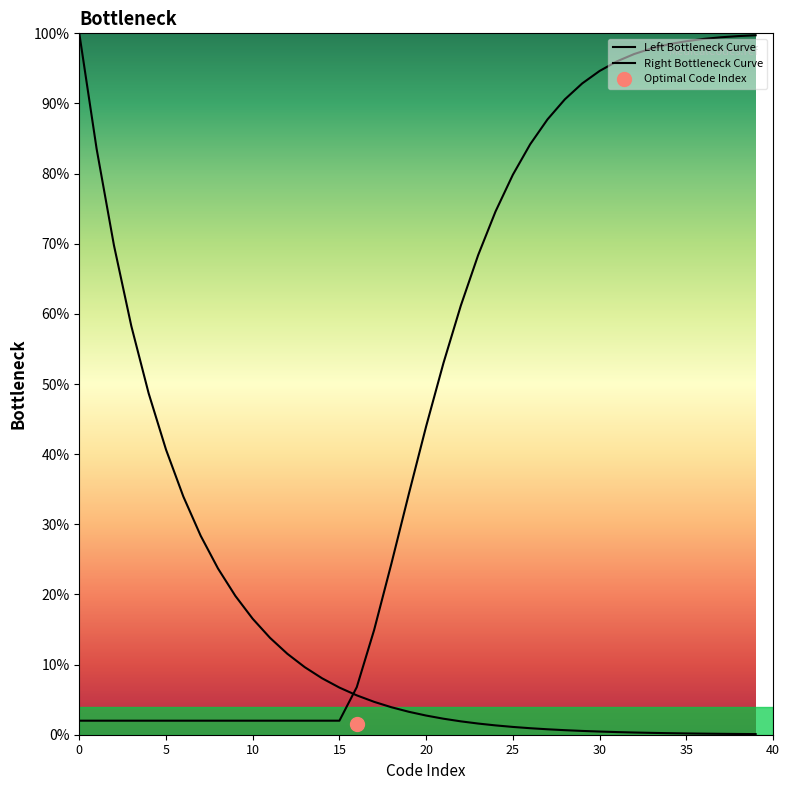

List the series in order of their peak value, lowest first.

Right Bottleneck Curve, Left Bottleneck Curve